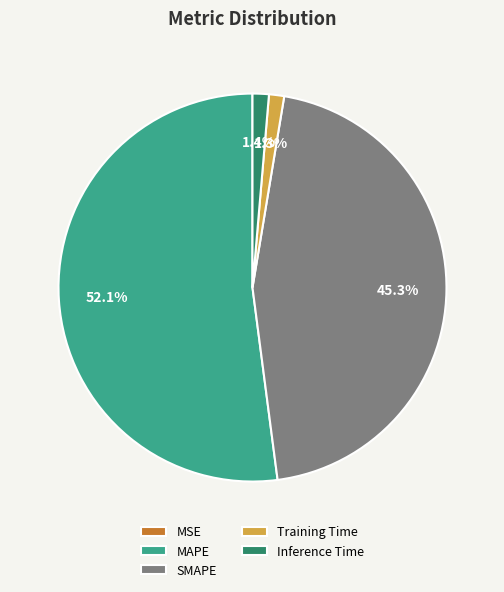

Which slice is the largest?

MAPE